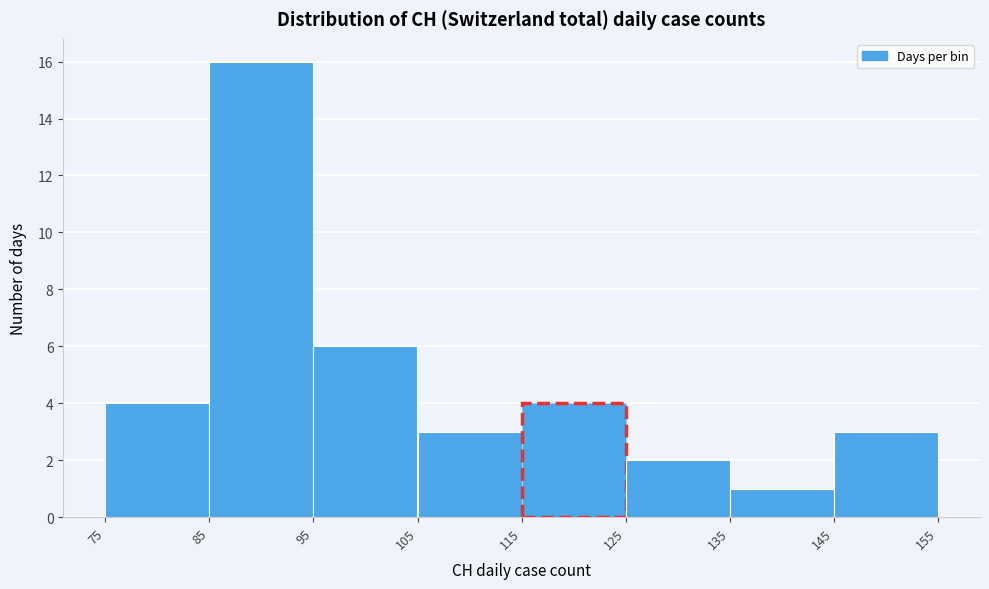

Which range on the x-axis has the tallest bar?

85 to 95